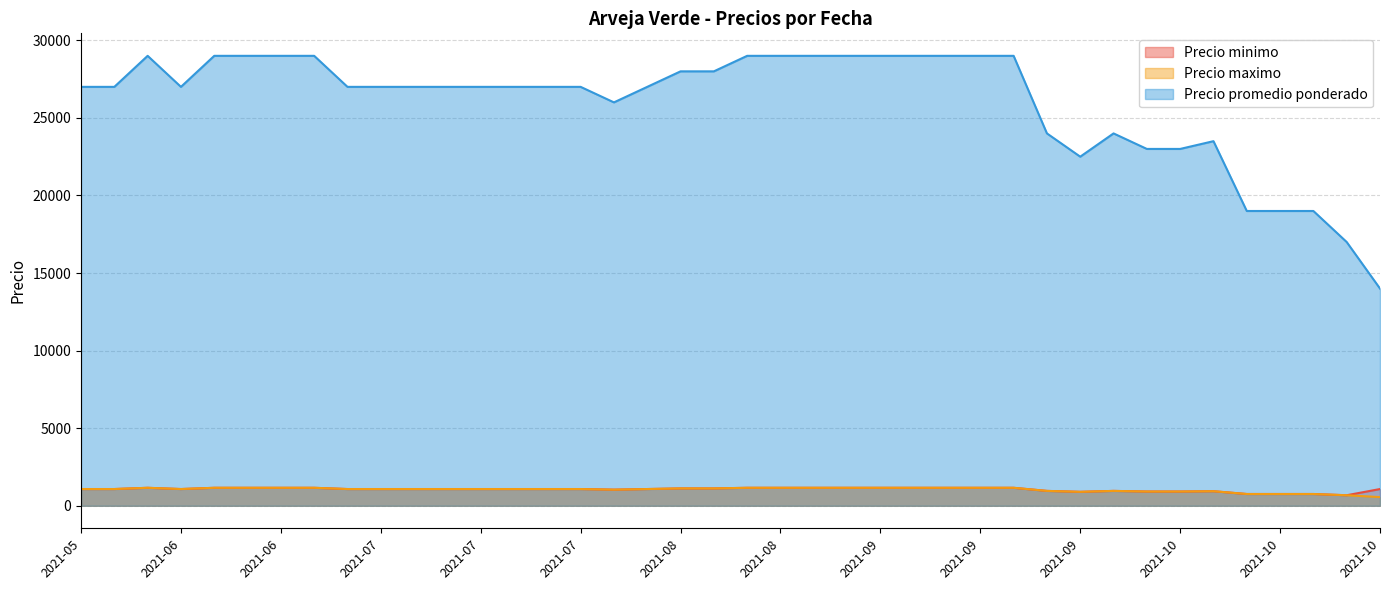

At which label is Precio promedio ponderado closest to 21500?

2021-09-23